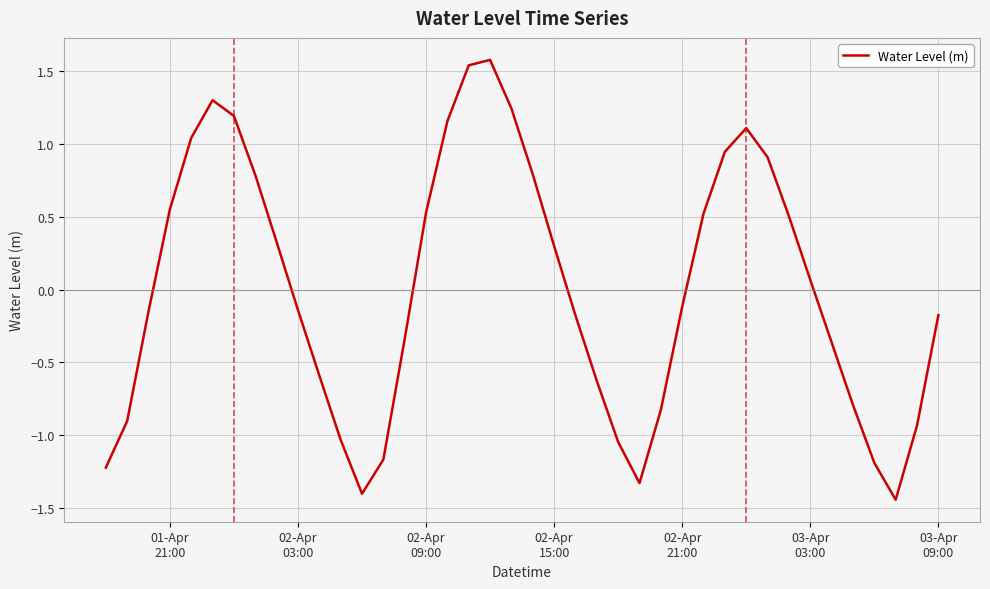

What is the greatest value displayed?

1.6